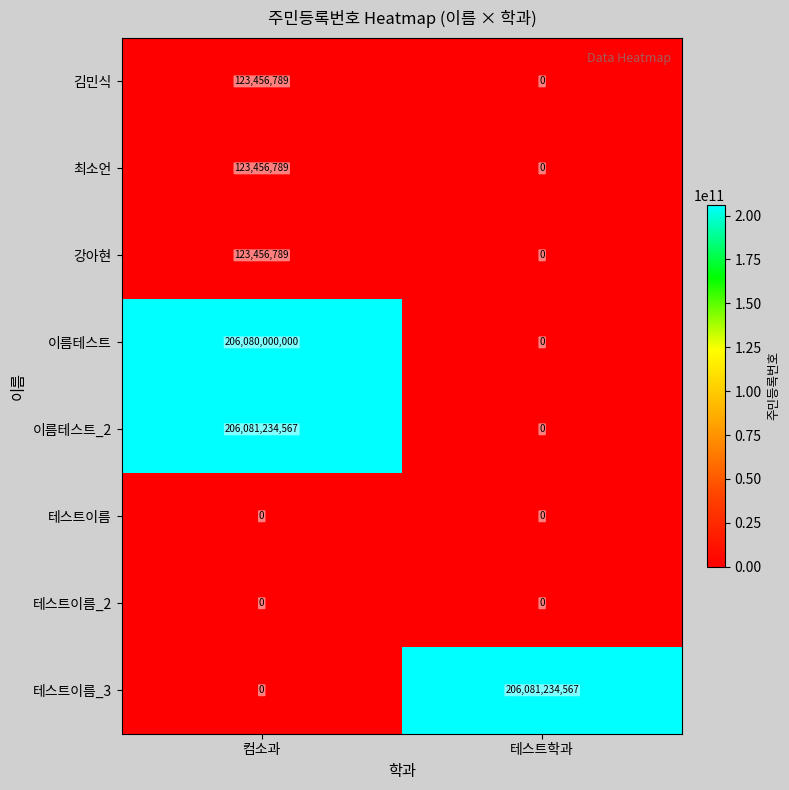

The 김민식 series shows 26350156 at 컴소과. True or false?

False